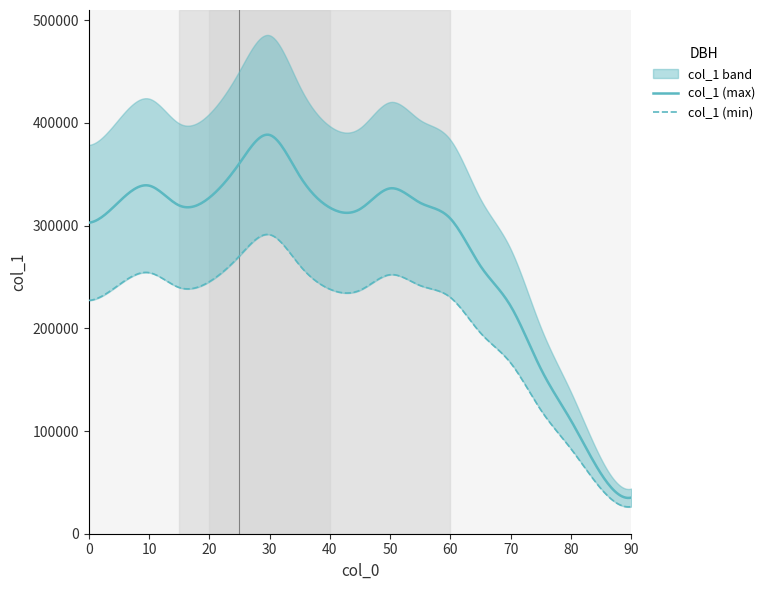

What is the value of the 19th point from the left?

35150